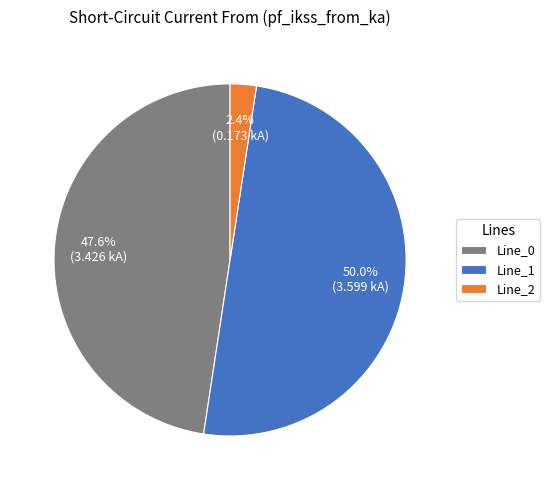

Between Line_1 and Line_0, which is larger?

Line_1